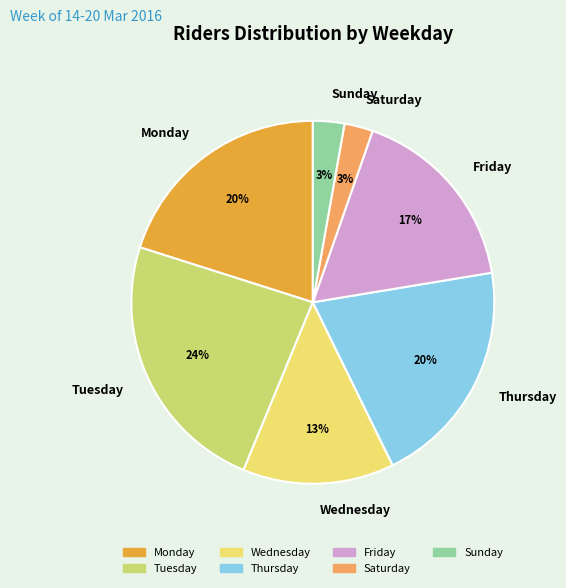

To the nearest percent, what is the difference between the Wednesday and Thursday slice percentages?

7%